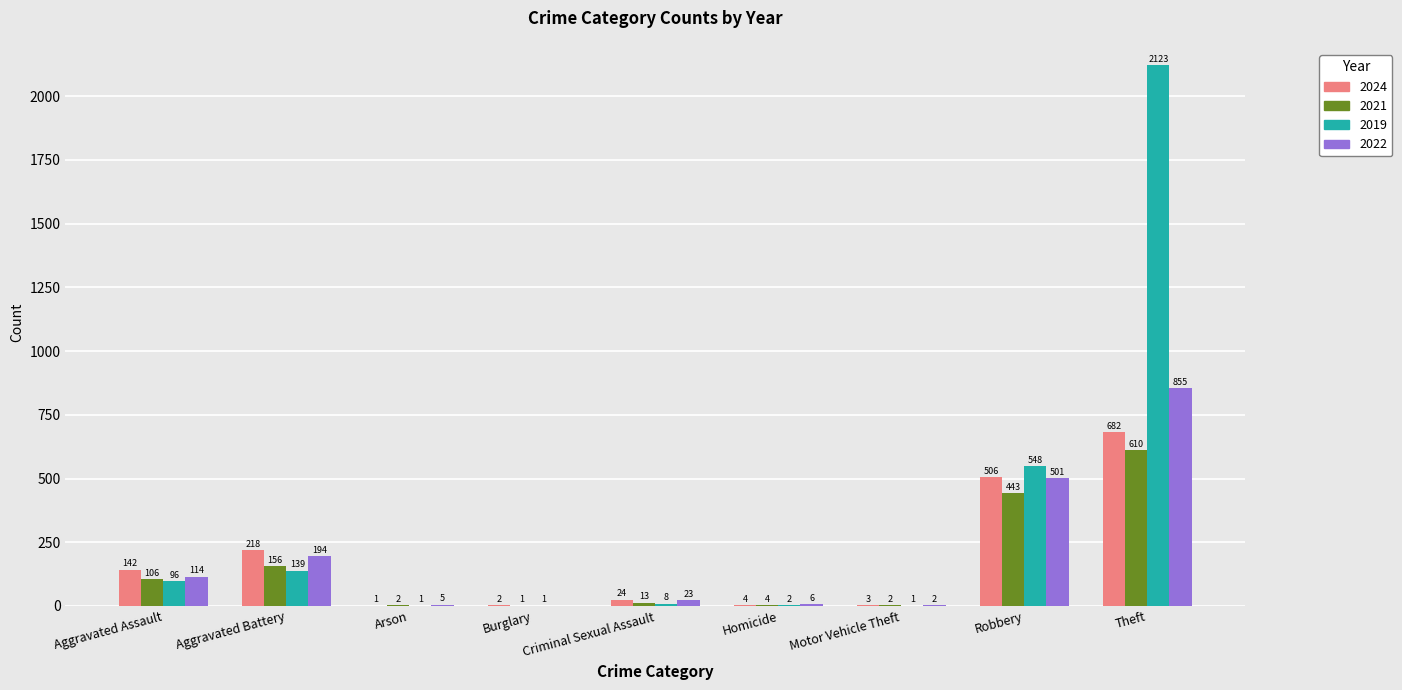

What is the sum of all 2024 values?

1582